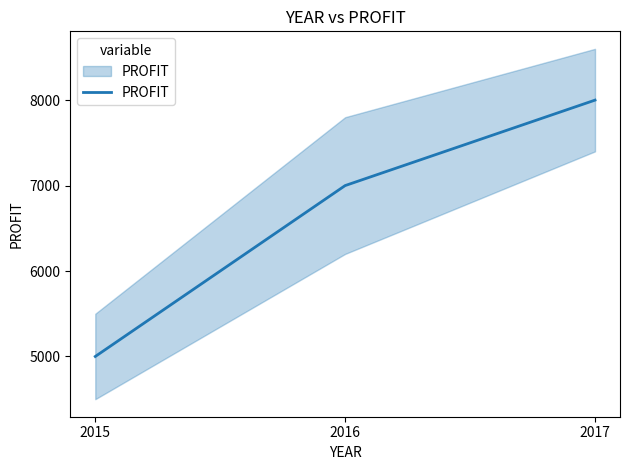

How many distinct data groups are displayed?

1